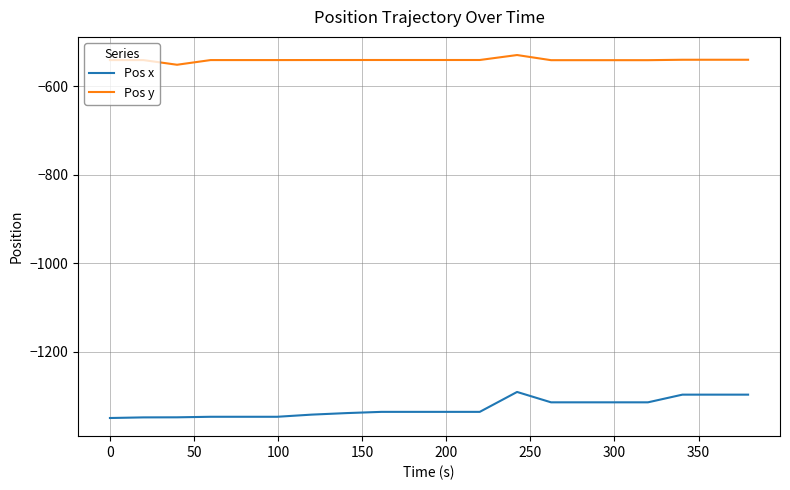

What is the sum of all Pos x values?

-26554.2